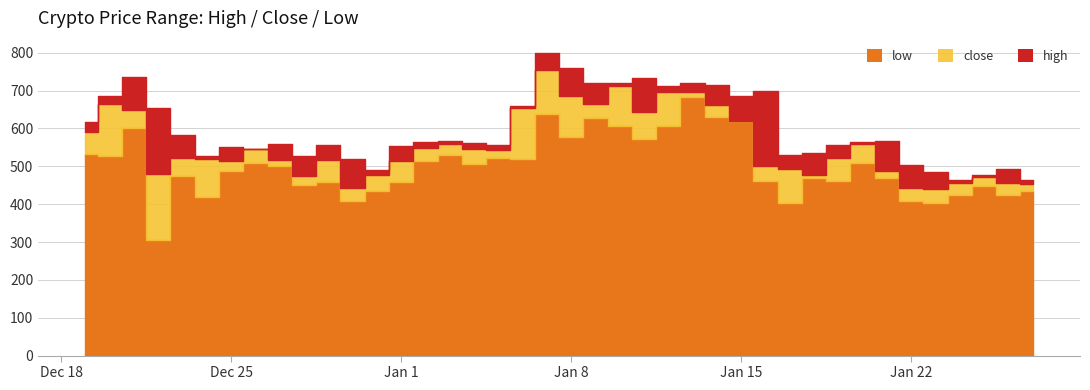

The value of high at 6 is 382.0. True or false?

False